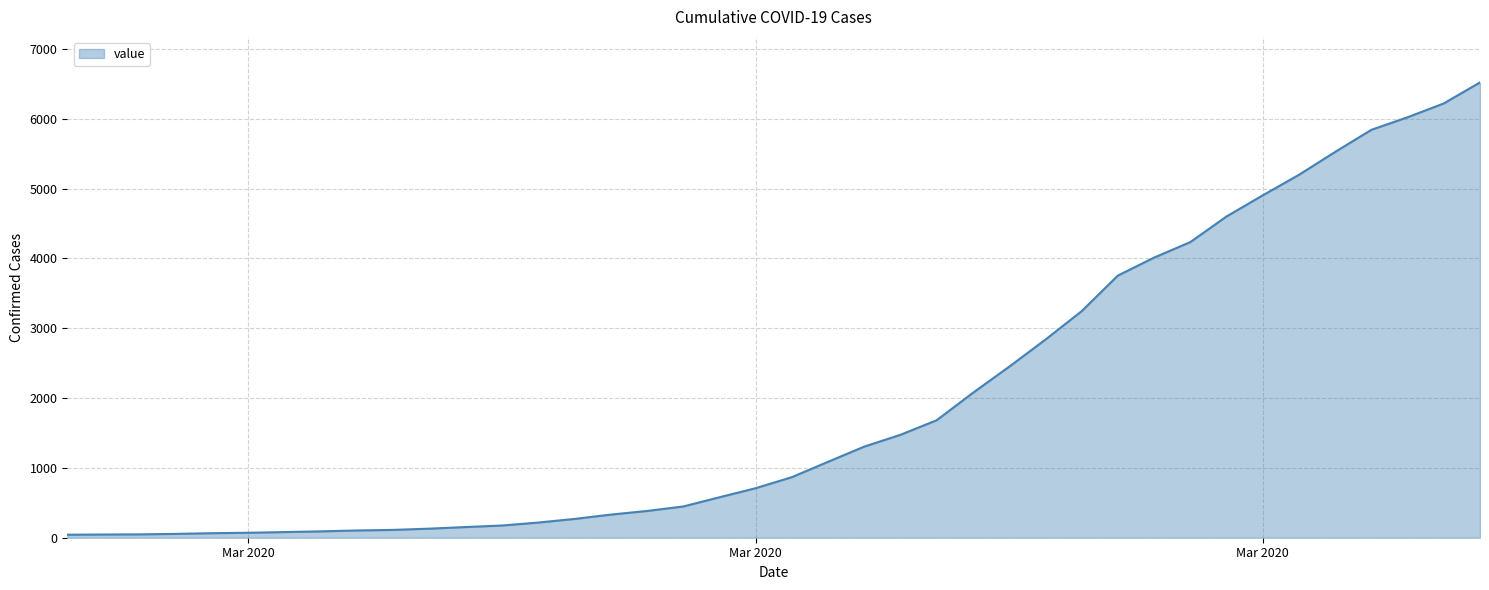

What is the maximum value shown in the chart?

6522